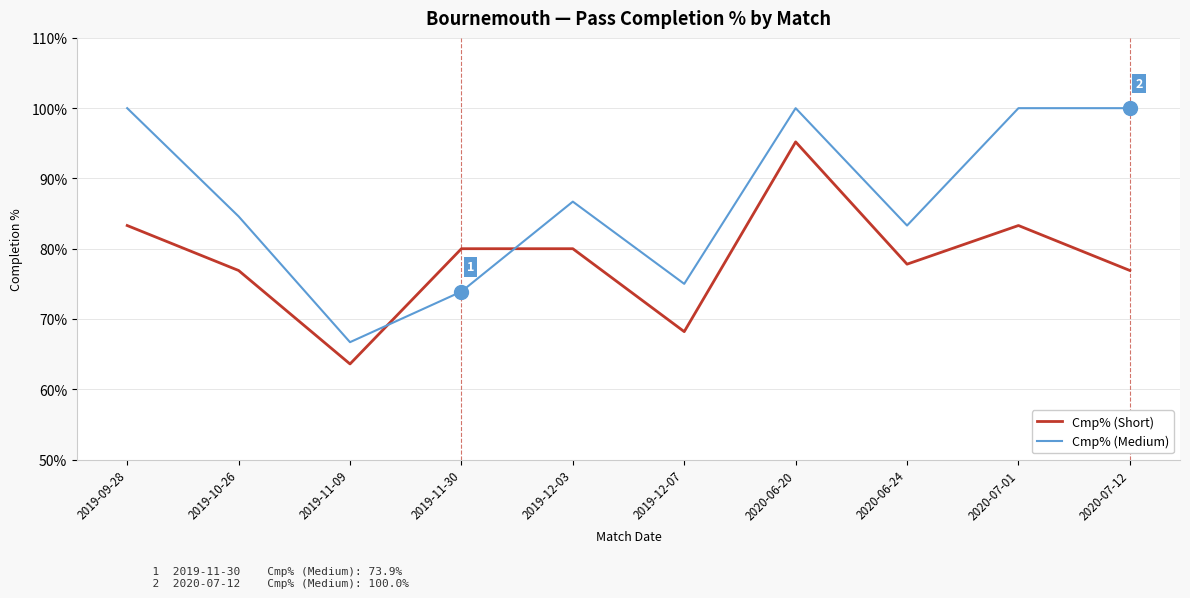

The value of Cmp% (Medium) at 2020-07-01 is 100.0. True or false?

True